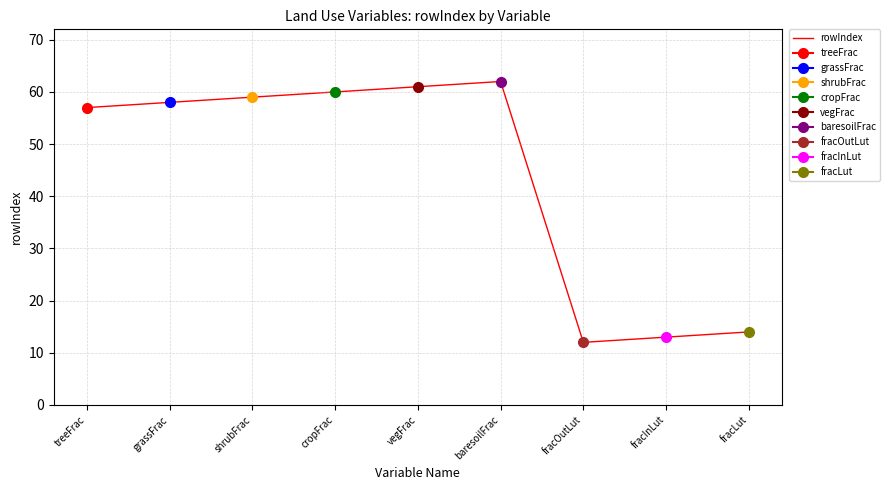

How many values are below 58?

4